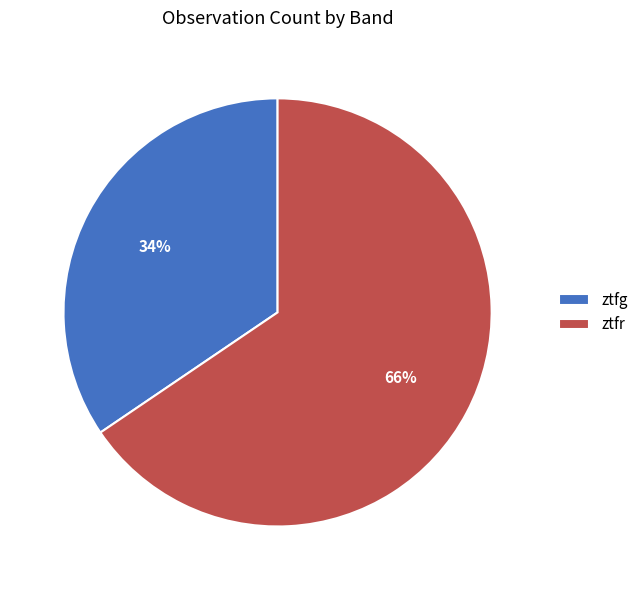

To the nearest percent, what portion does ztfr represent?

66%